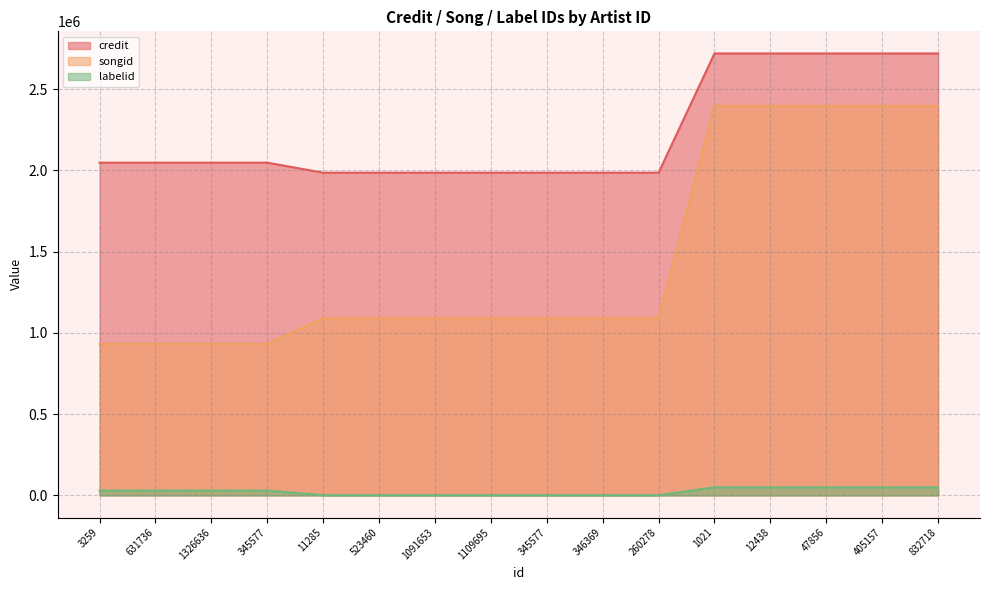

True or false: credit has more than 2 points higher than both neighbors.

False